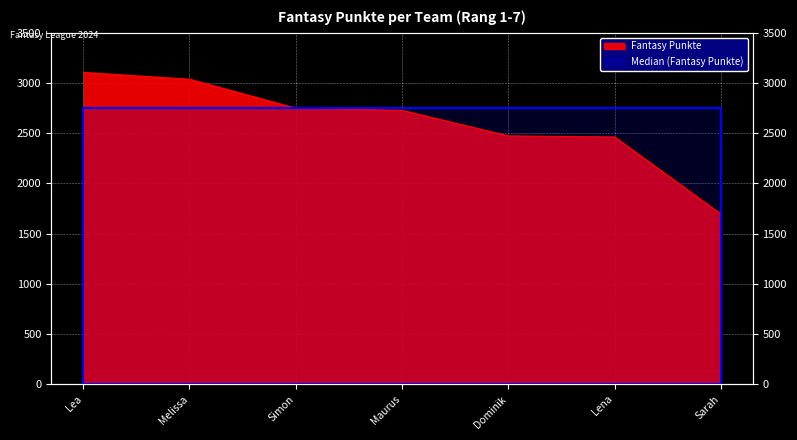

How many values are below 2727?

3